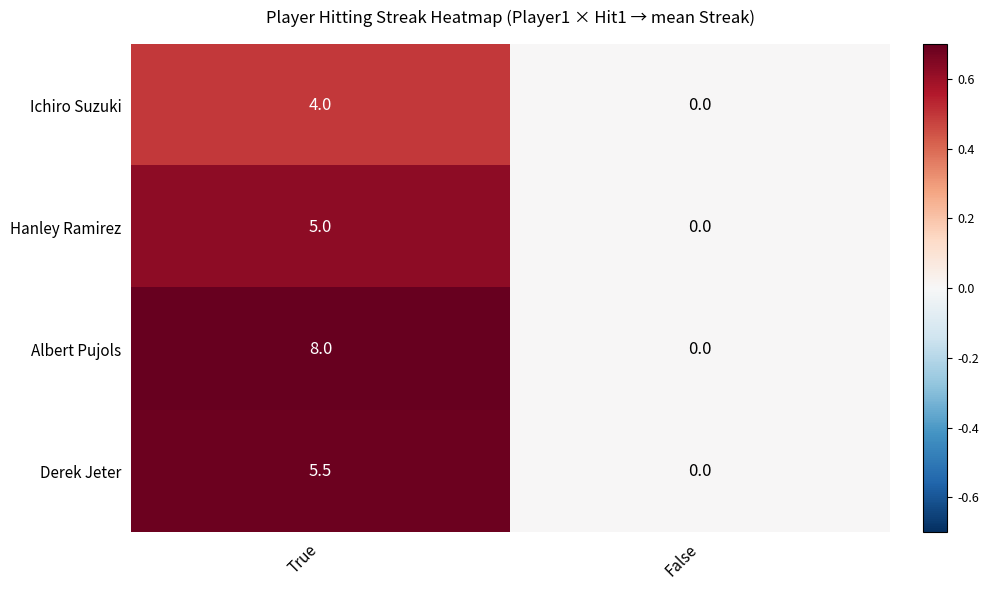

How many categories are shown in the chart?

2